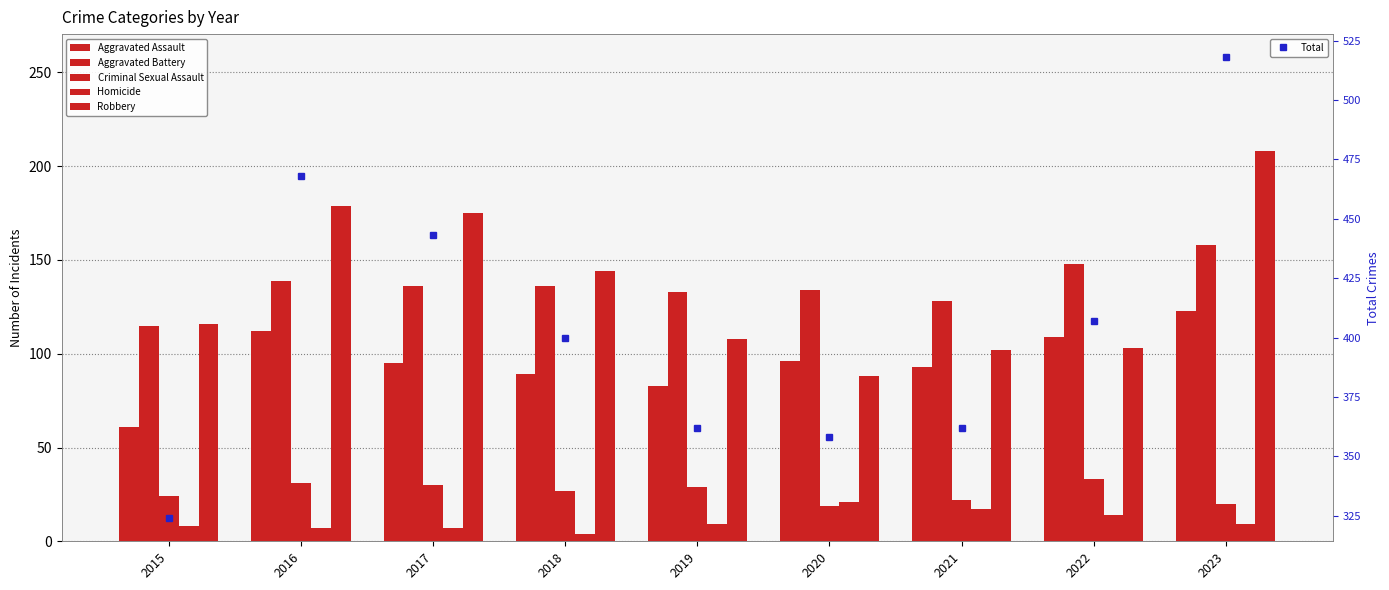

Which category has the highest value across all series?

2023